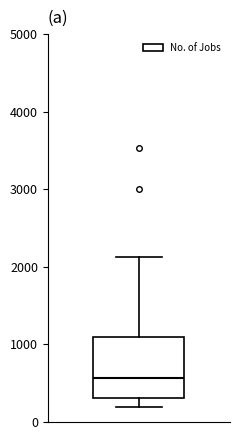

Transcribe this box plot: give where the median line is, the range the box spans, and where the two whiskers end, as read against the y-axis. The values are not printed on the chart, so give them approximately, as read against the axis.

median 600, box 300 to 1100, whiskers 200 to 2100